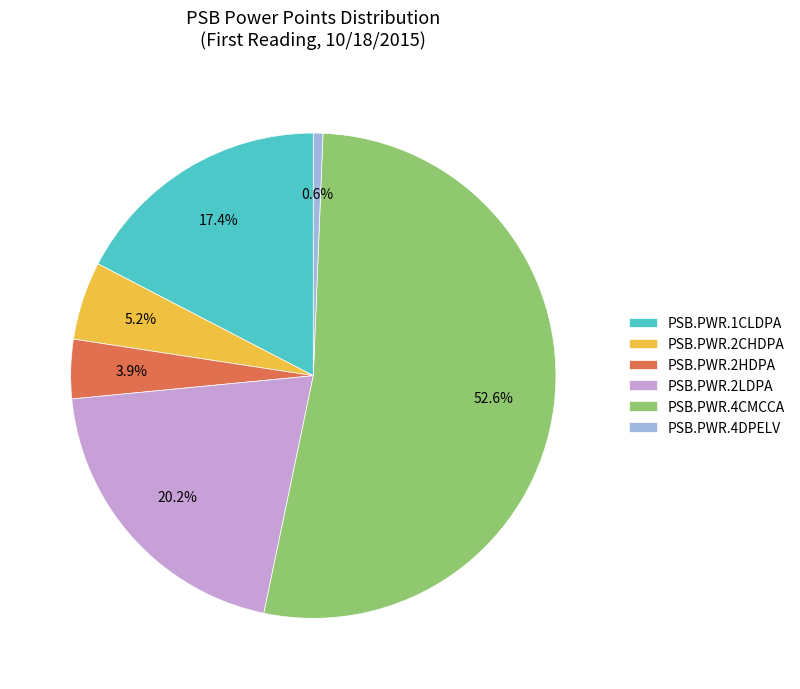

What is the total percentage of PSB.PWR.1CLDPA and PSB.PWR.4DPELV?

18.0%